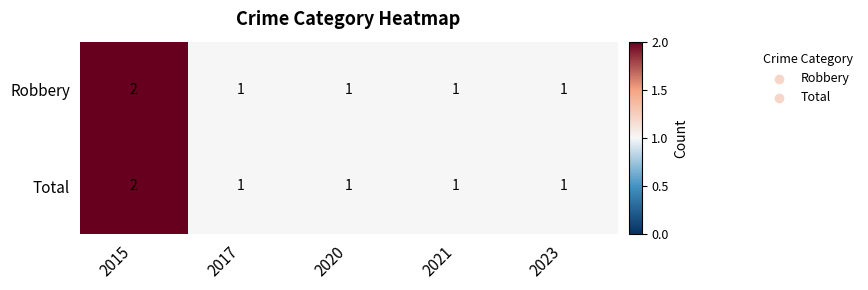

At which category is the sum across all series the highest?

2015